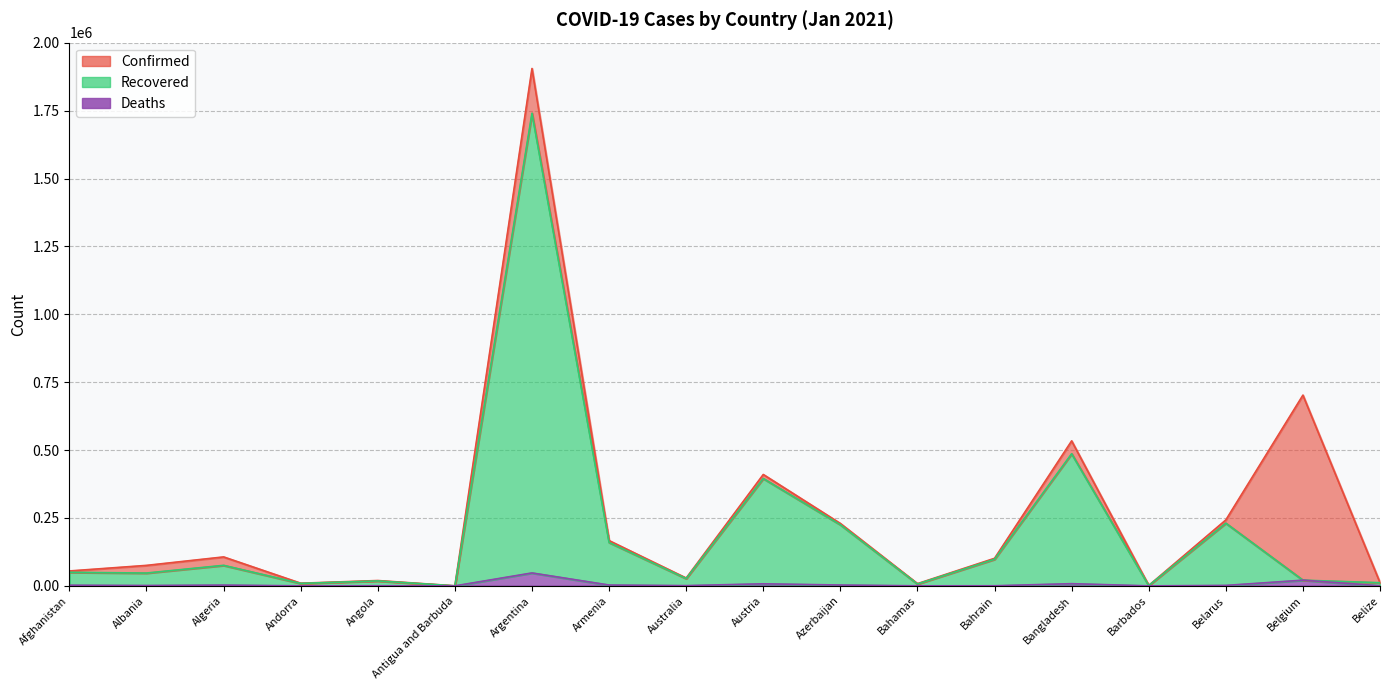

What is the approximate value of Deaths at Bahrain, to the nearest 100?

400